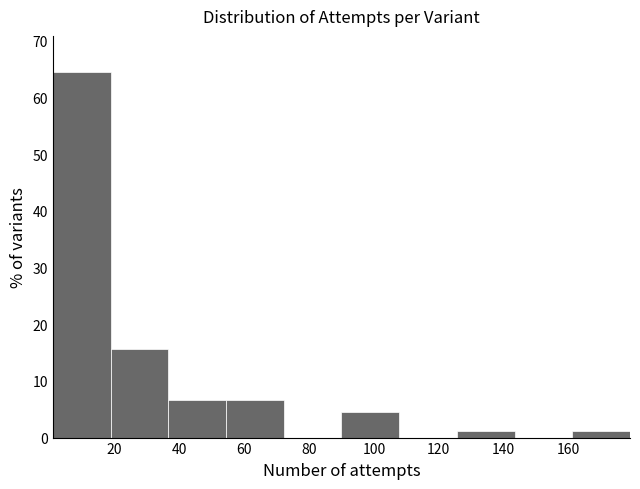

Reading left to right, list every bar in this chart as the range it spans on the x-axis followed by its height. Neither the bar edges nor the heights are printed on the chart, so give them approximately, as read against the axes.

1.0 to 18.8: 64
18.8 to 36.6: 16
36.6 to 54.4: 7
54.4 to 72.2: 7
72.2 to 90.0: 0
90.0 to 107.8: 4
107.8 to 125.6: 0
125.6 to 143.4: 1
143.4 to 161.2: 0
161.2 to 179.0: 1